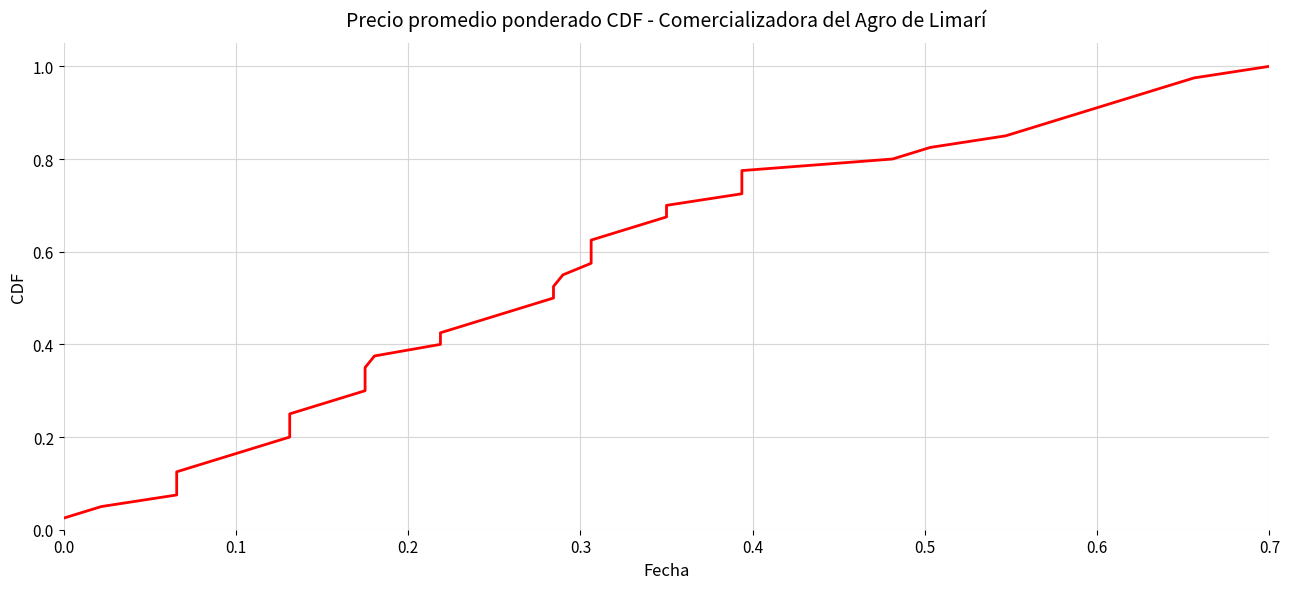

How many series are shown in this chart?

1